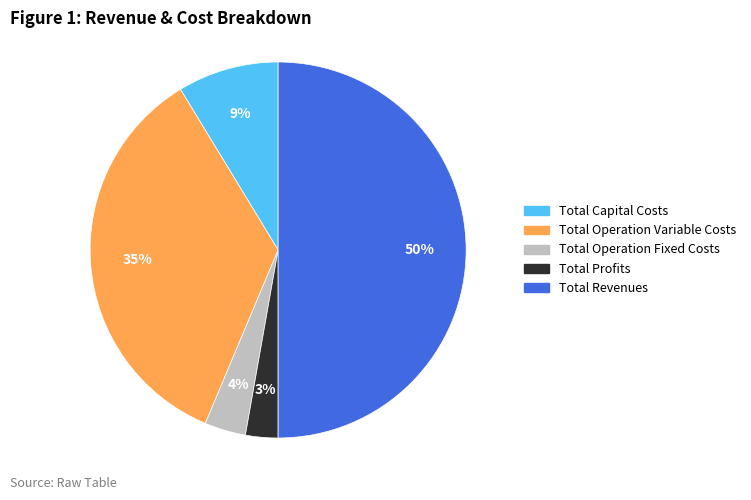

Which slice is the largest?

Total Revenues